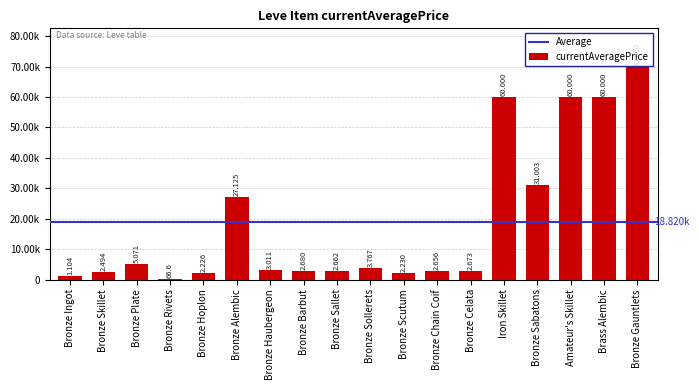

Read the value at Bronze Plate.

5071.0